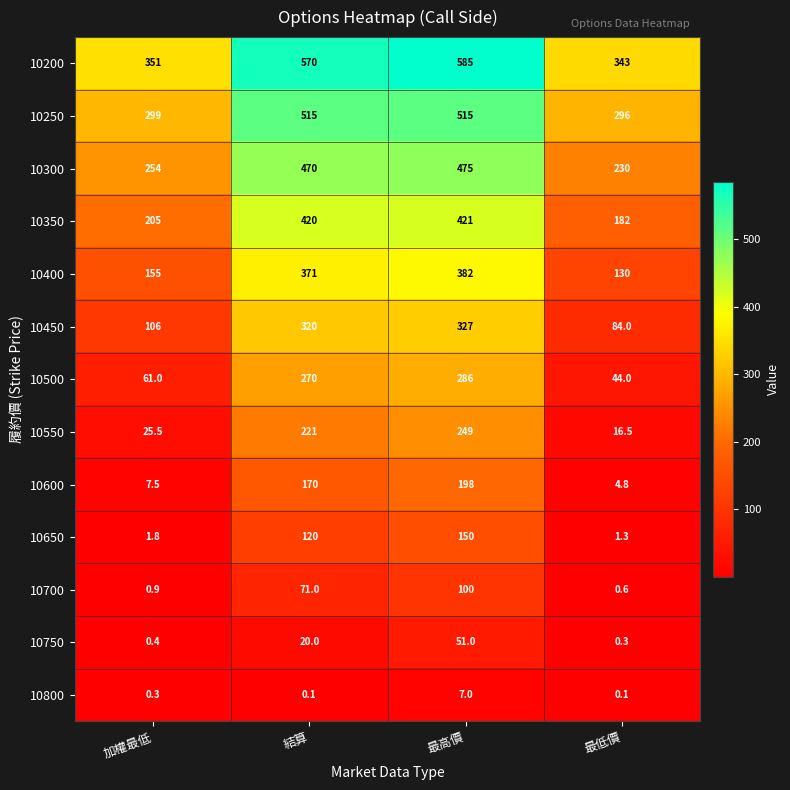

What is the sum of the 10450 values at 加權最低 and 最高價?

433.0